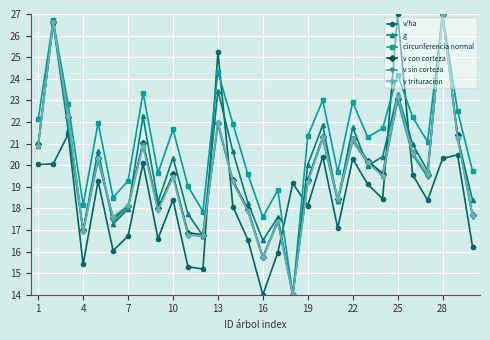

What is the greatest value displayed?

27.0